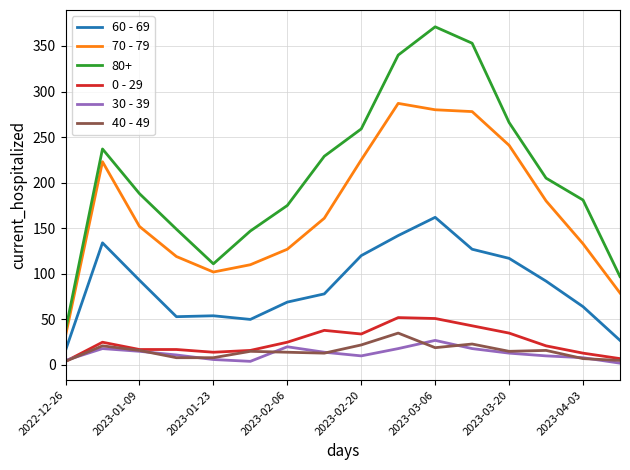

Which series has the largest range (max minus min)?

80+